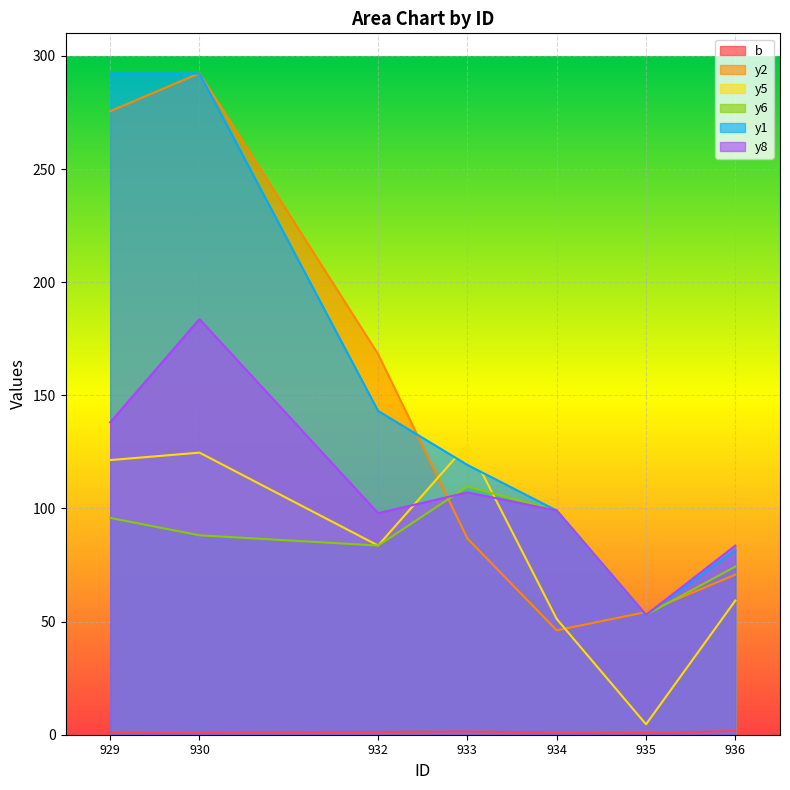

At which label is y2 closest to 169?

932